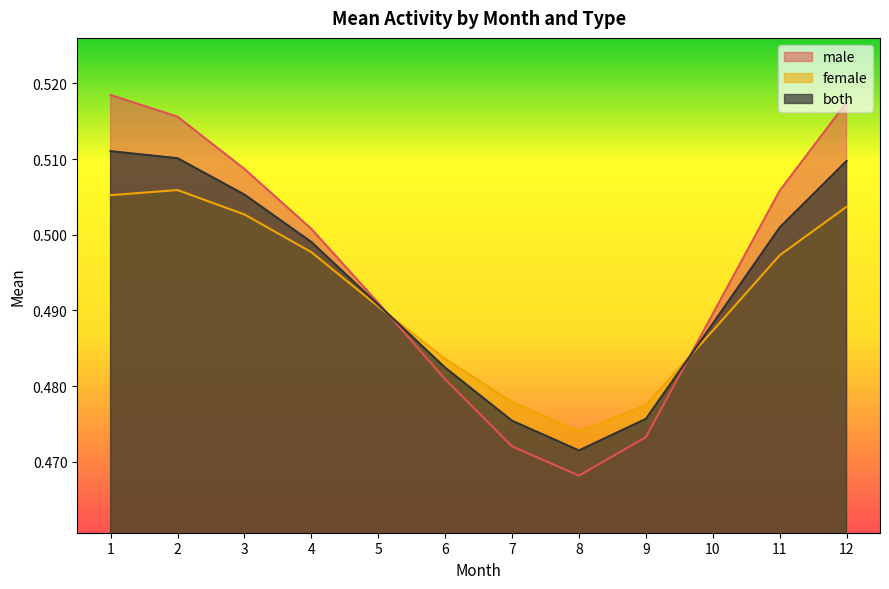

How many lines are shown in the chart?

3